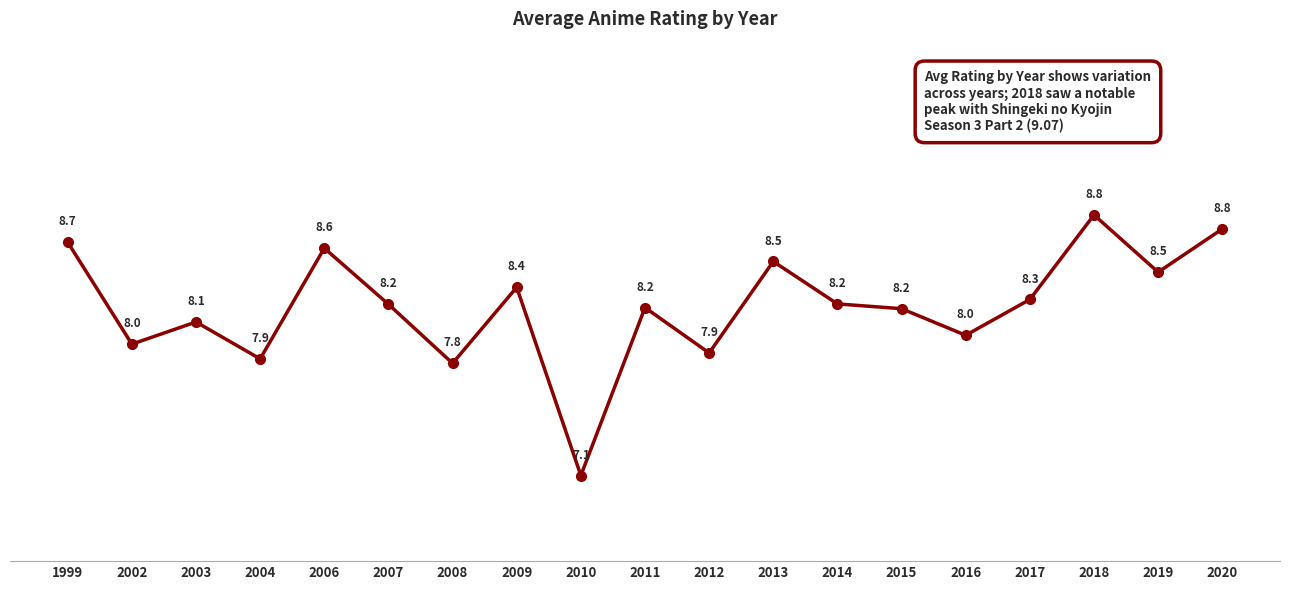

What is the sum of the values at 2020 and 2015?

17.0